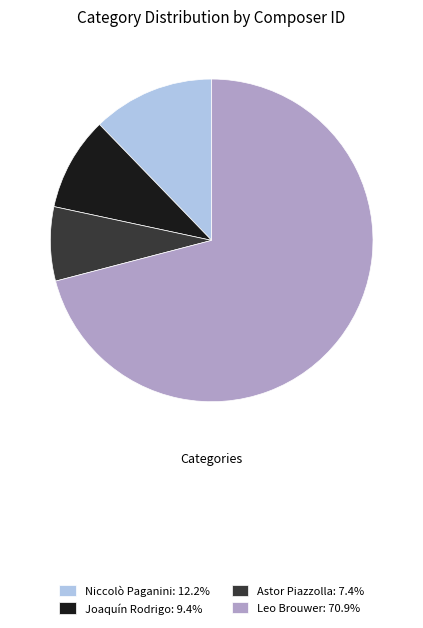

Does any single category account for the majority?

Yes